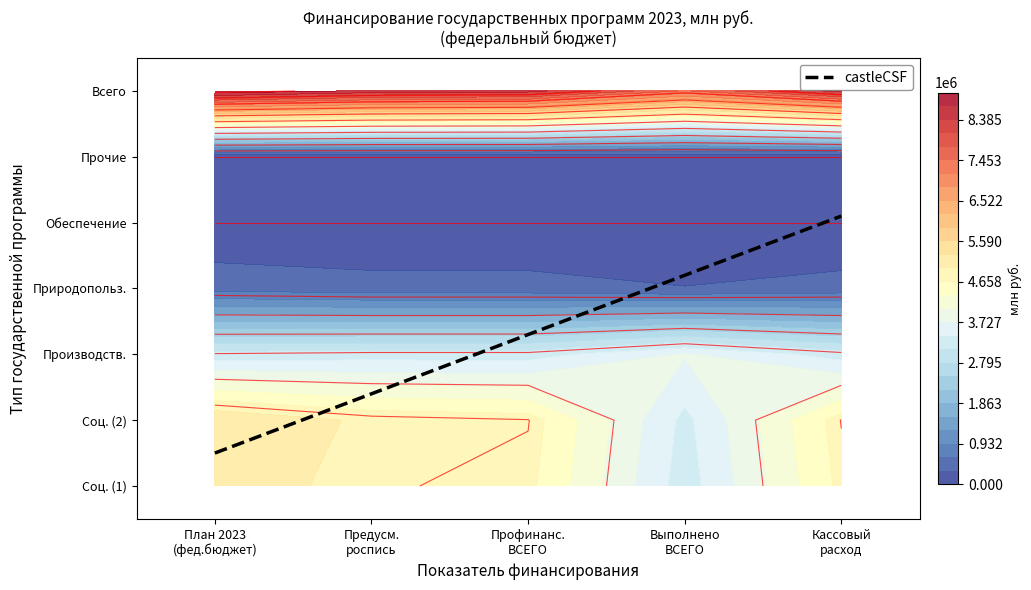

The value of Государственные программы социального н… (1) at 3 is 5553276.5. True or false?

False